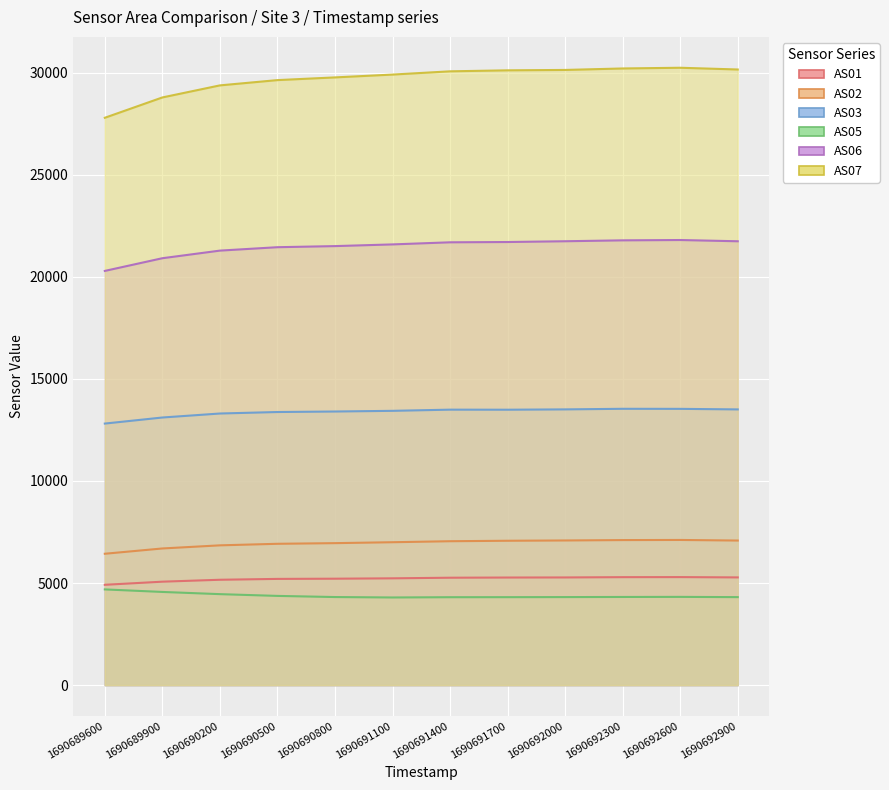

Where is AS05 nearest to the value 4488?

1690690200